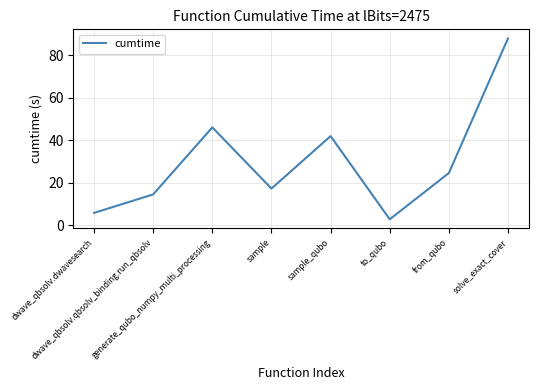

Does the chart display data point markers on the line(s)?

No